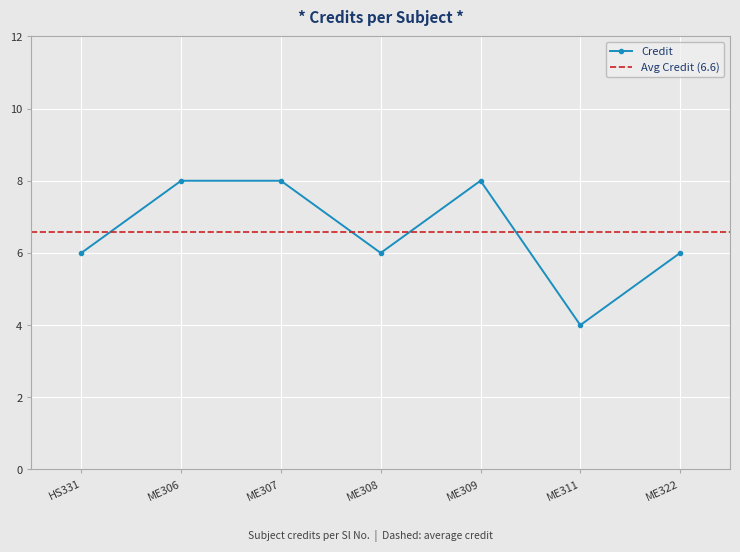

What is the difference between the maximum and minimum values?

4